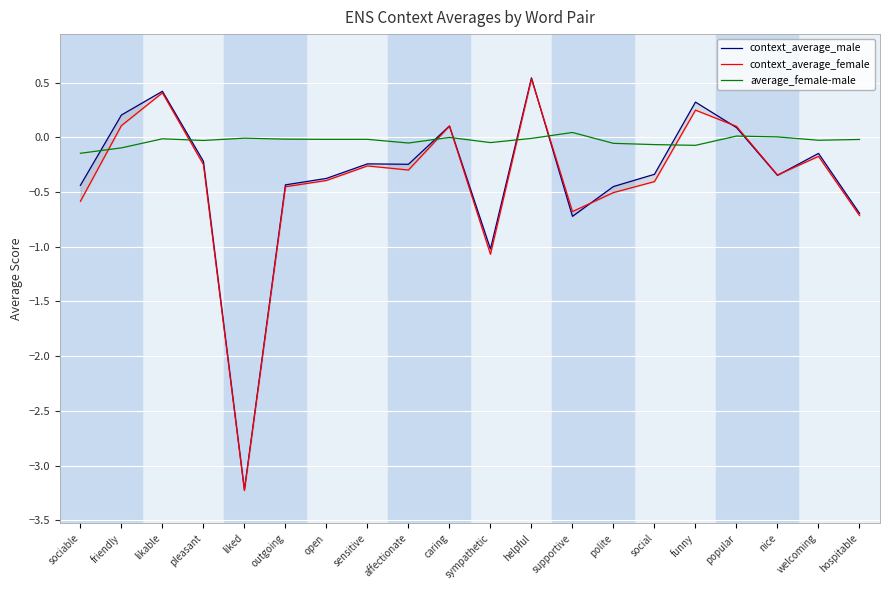

How many lines are shown in the chart?

3